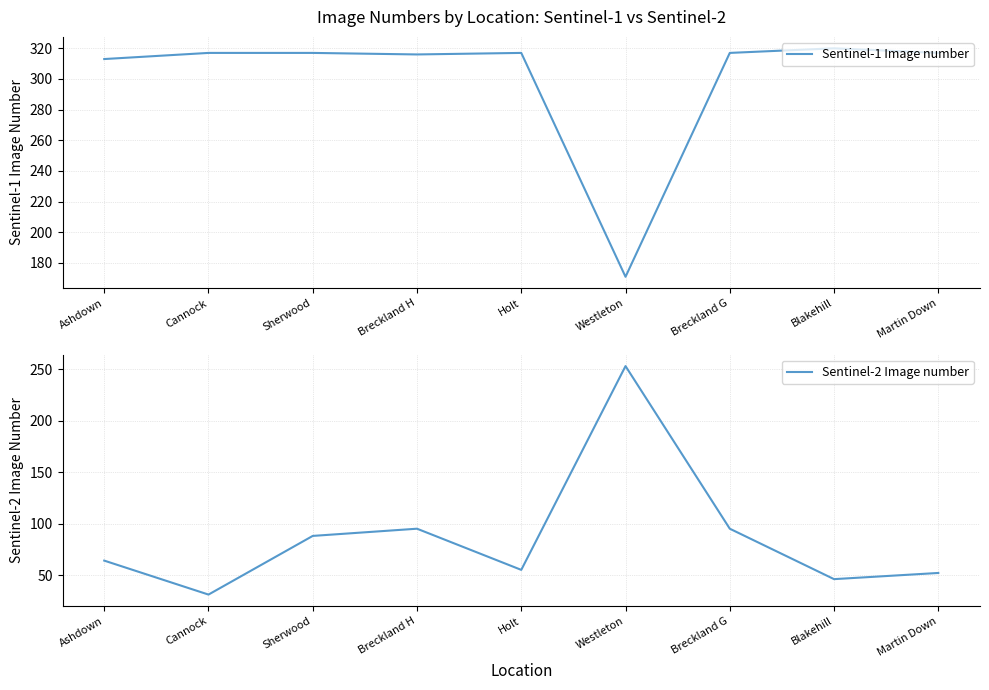

How many values in the Sentinel-2 Image number series are below 64?

4